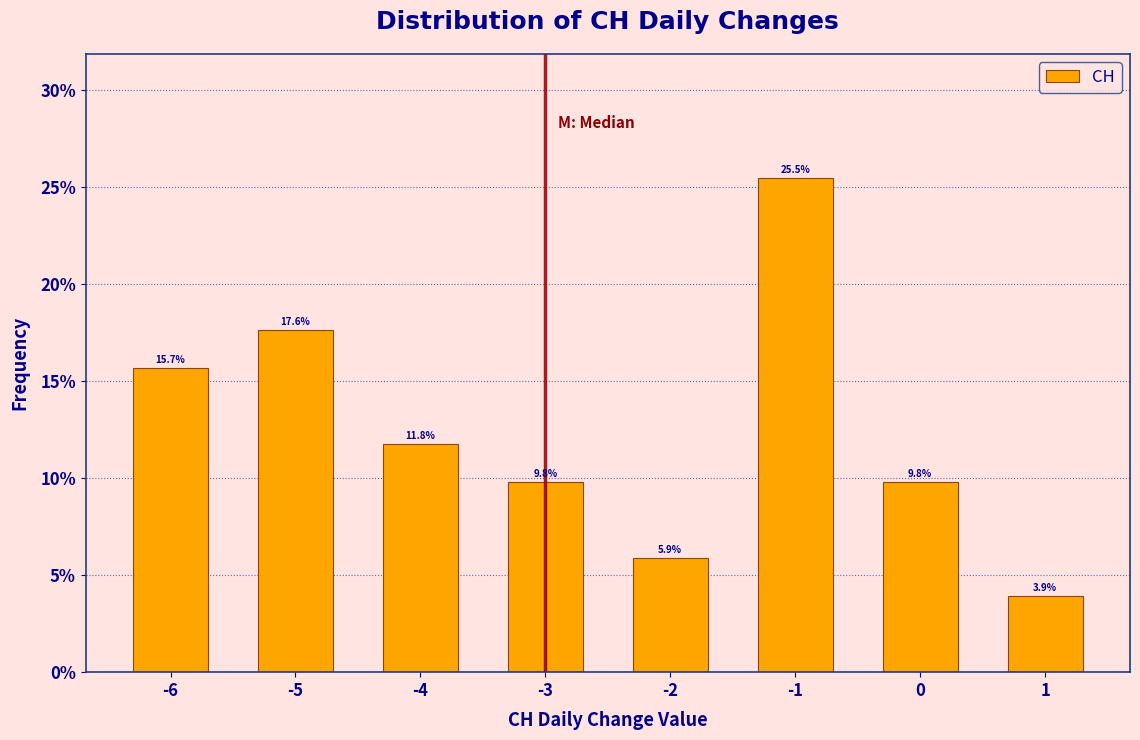

Reading right to left, what are all the values shown in this chart?

1=3.9	0=9.8	-1=25.5	-2=5.9	-3=9.8	-4=11.8	-5=17.6	-6=15.7